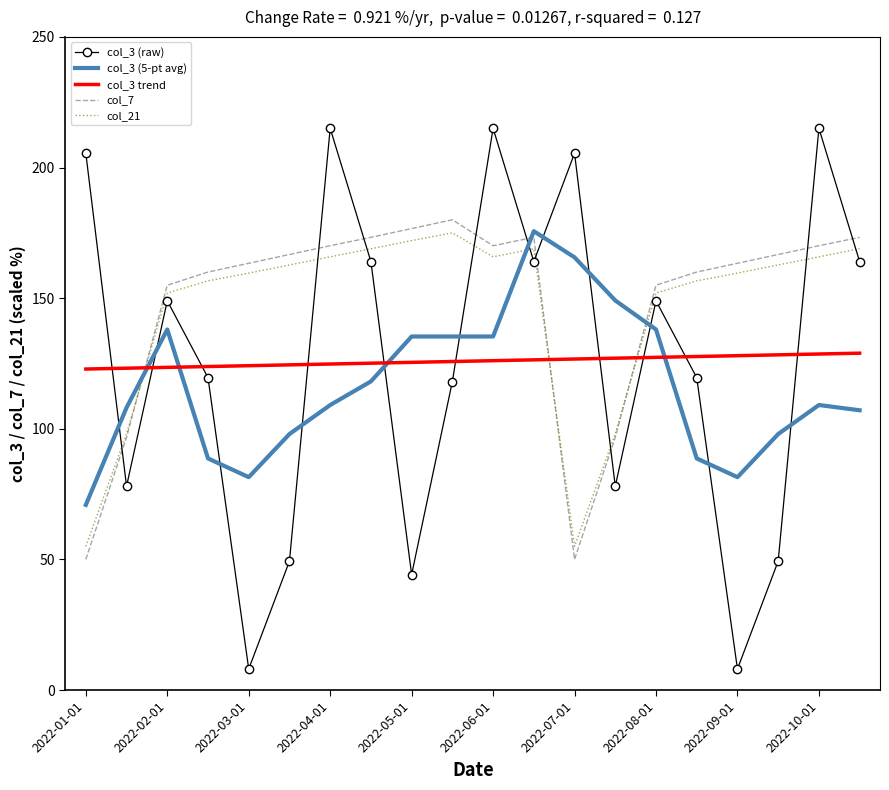

Which series has the widest spread of values?

col_3 (raw)